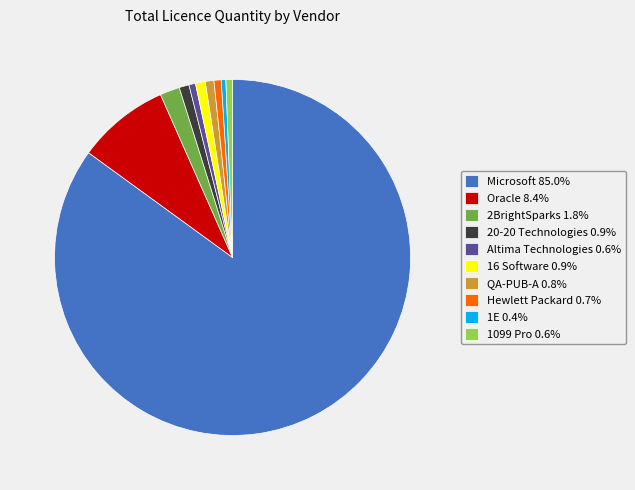

How many slices are in this pie chart?

10